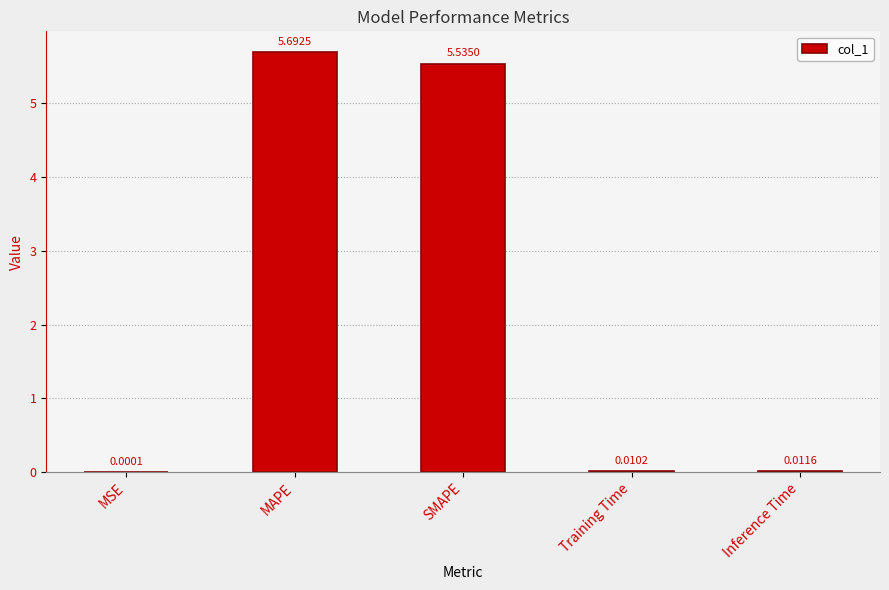

What is the sum of all values?

11.2